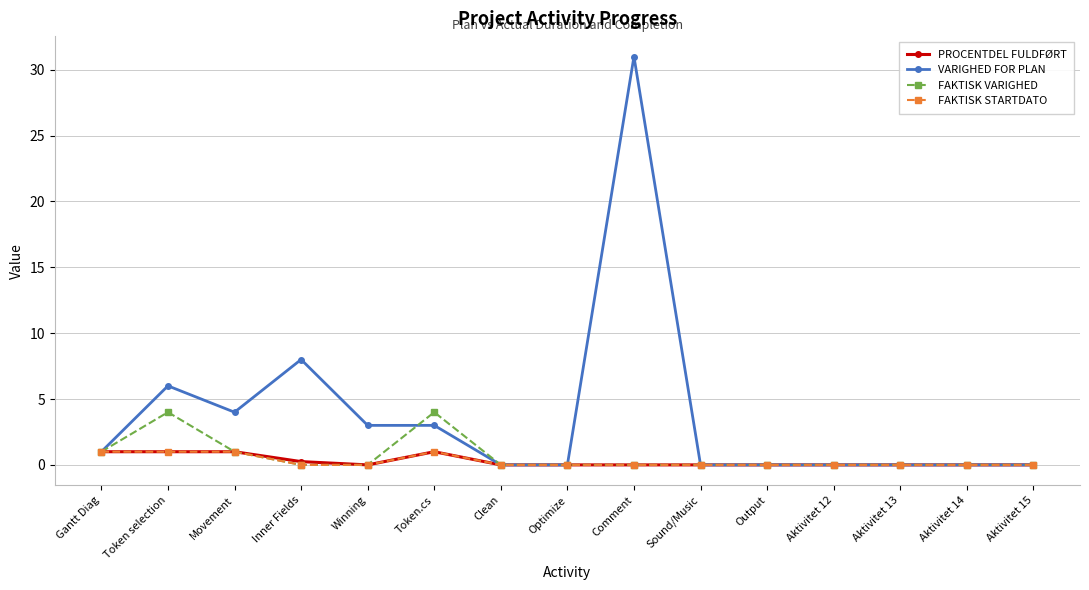

The value of FAKTISK VARIGHED at Optimize is 2.0. True or false?

False